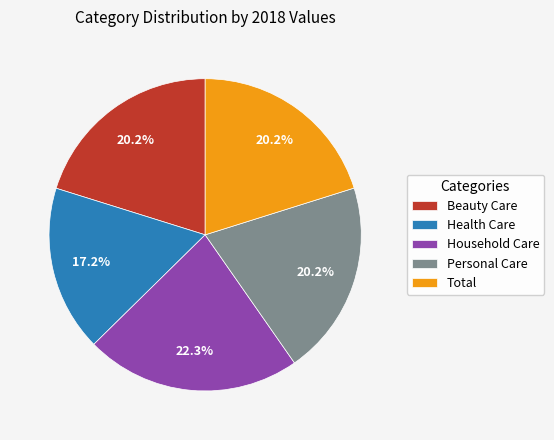

What is the ratio of the value at Total to the value at Beauty Care?

1.0